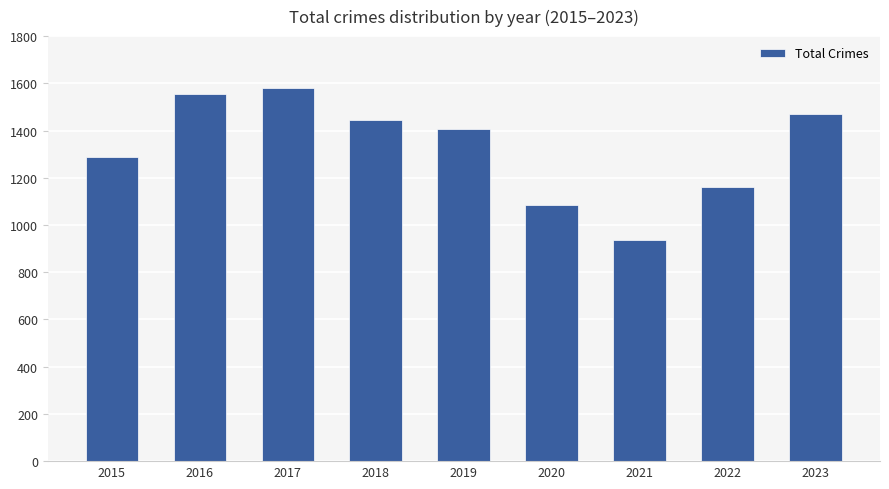

The value at 2016 is 2248. True or false?

False